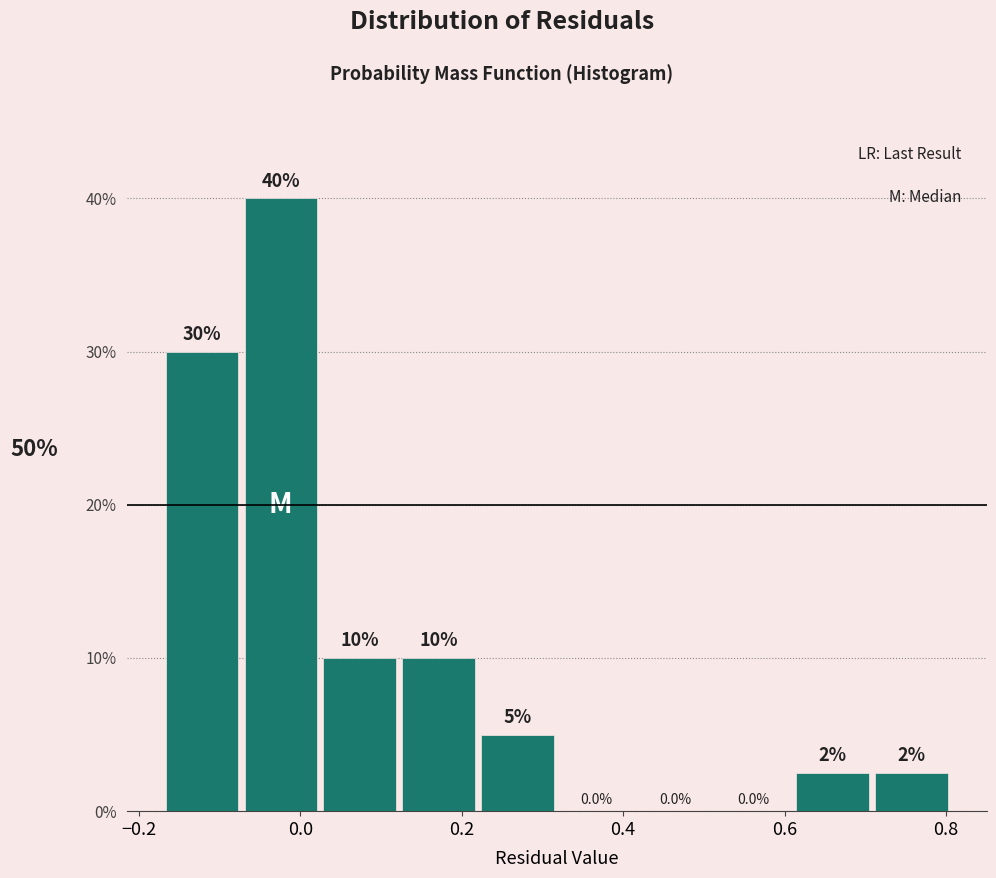

Which range on the x-axis has the tallest bar?

-0.08 to 0.02